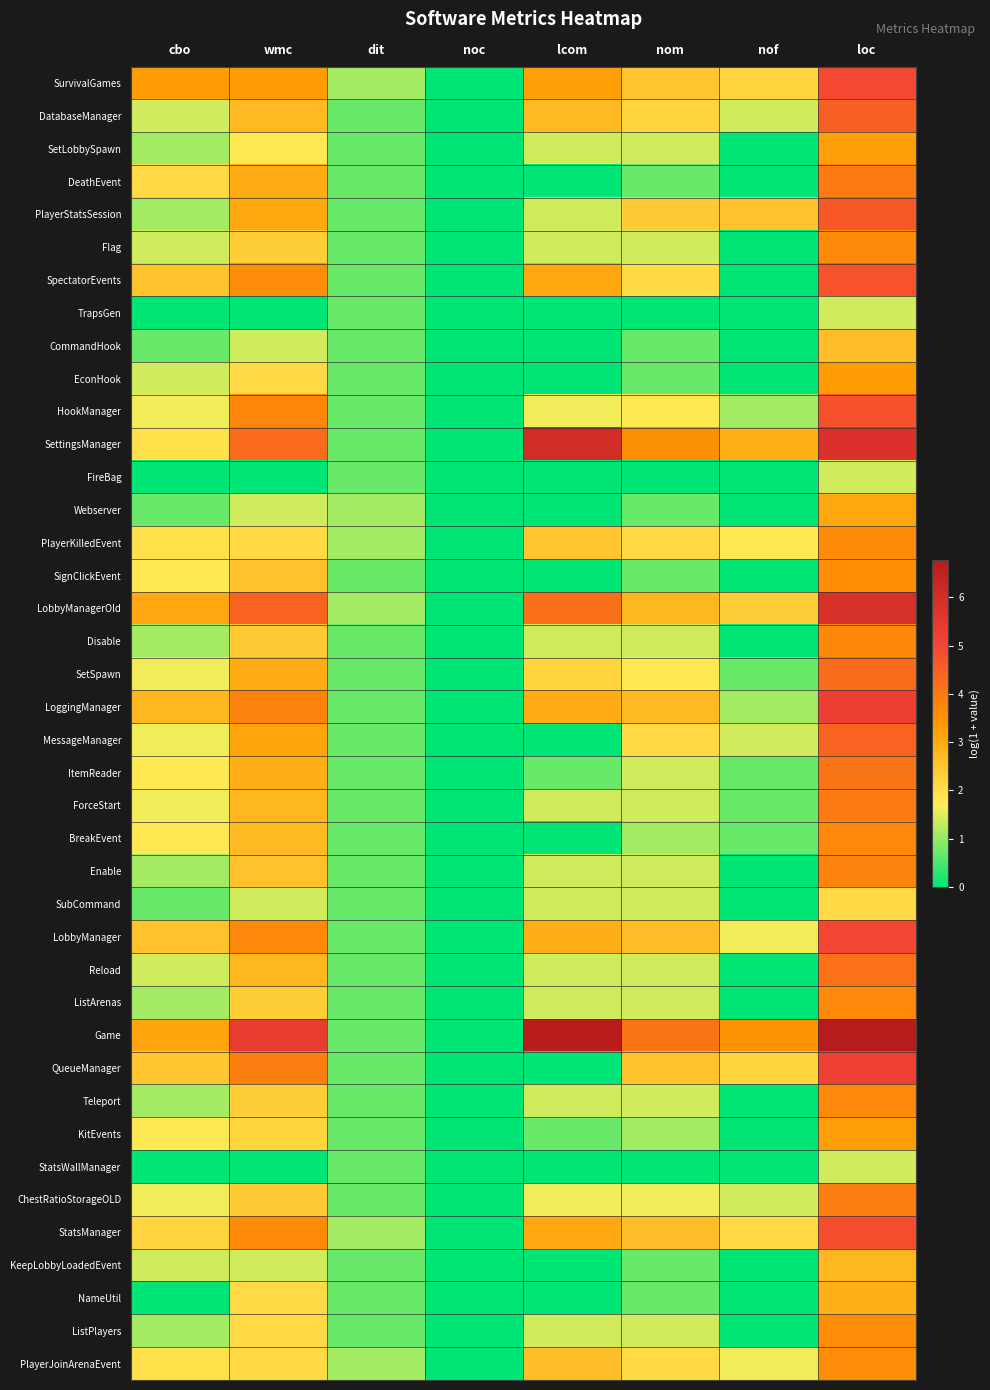

At how many categories does at least one series exceed 4?

4